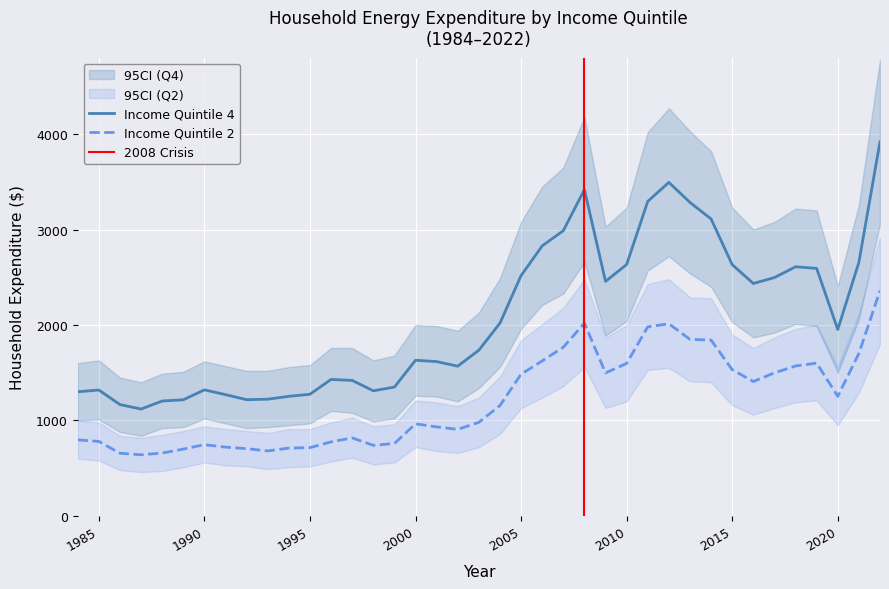

True or false: Income Quintile 2 and Income Quintile 4 cross at least once.

False